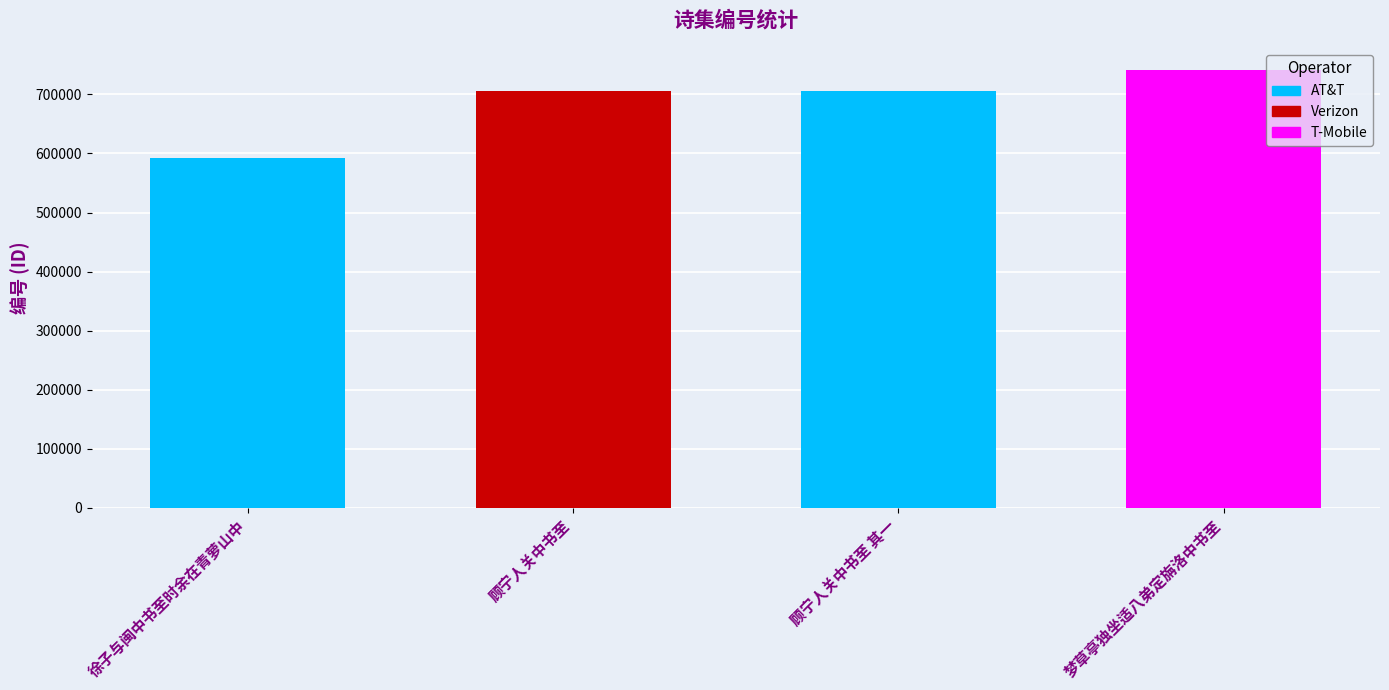

Are the bars horizontal?

No